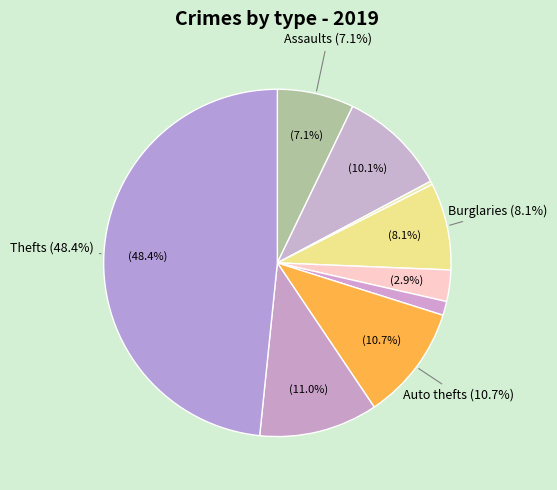

Combined, what portion of the pie is Aggravated Assault and Motor Vehicle Theft?

17.9%